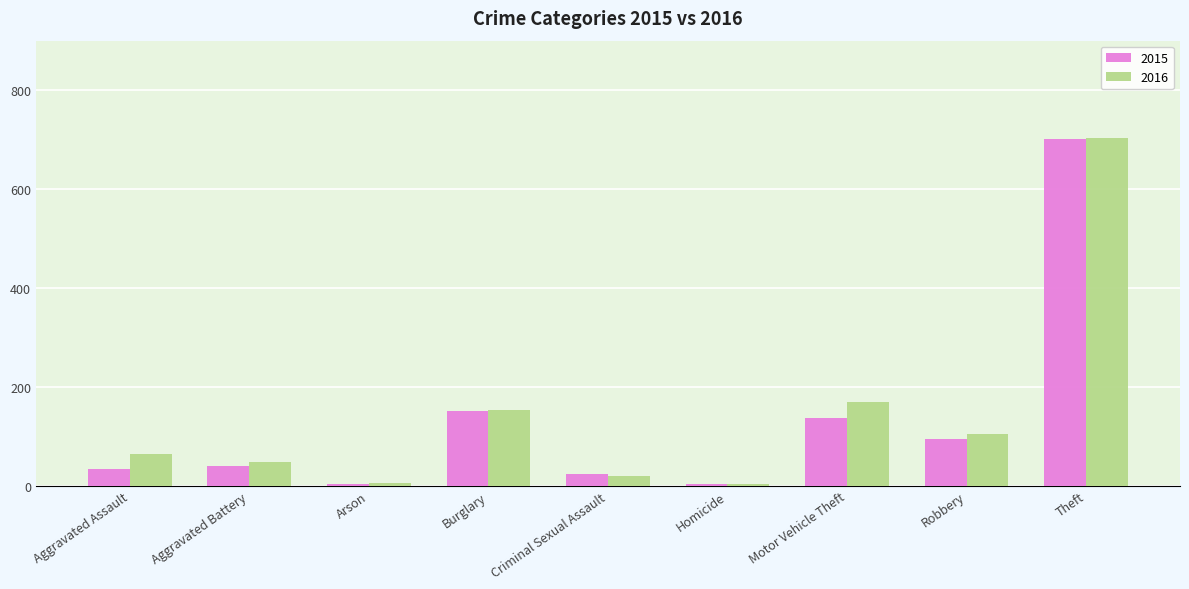

What is the sum of the 2016 values at Homicide and Arson?

10